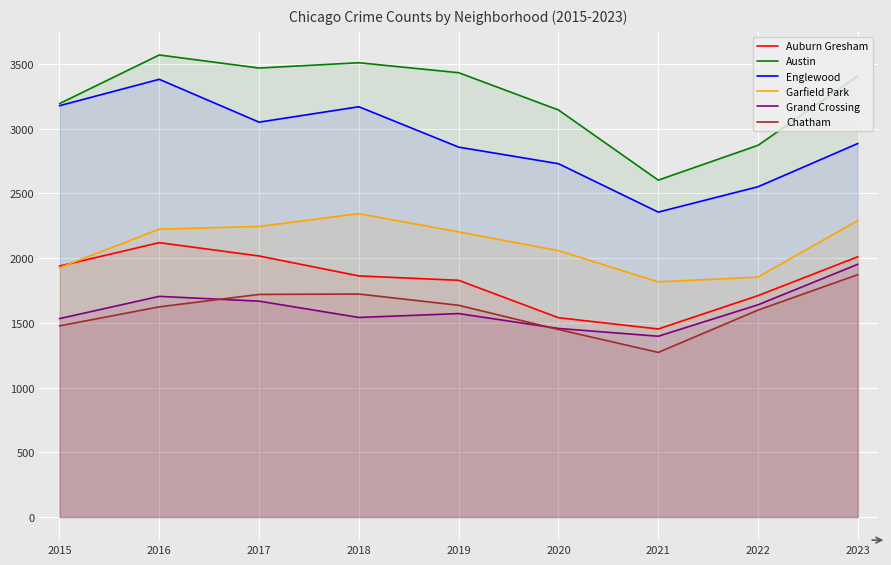

What is the maximum value for Garfield Park?

2344